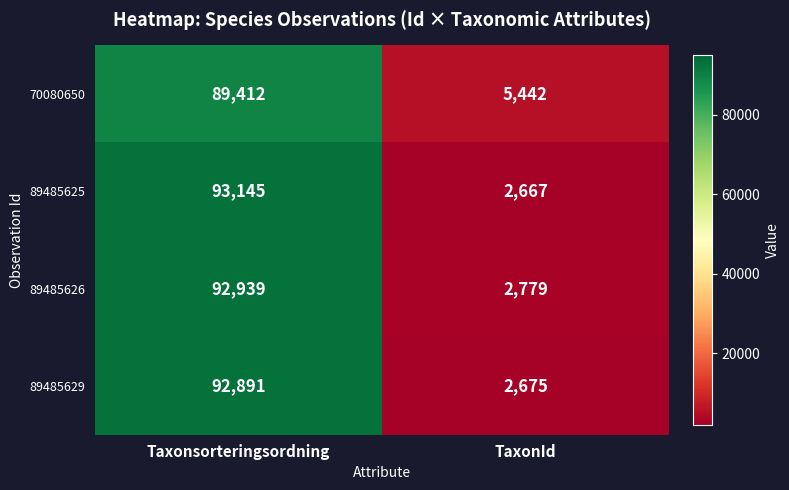

Count the number of categories in the chart.

2